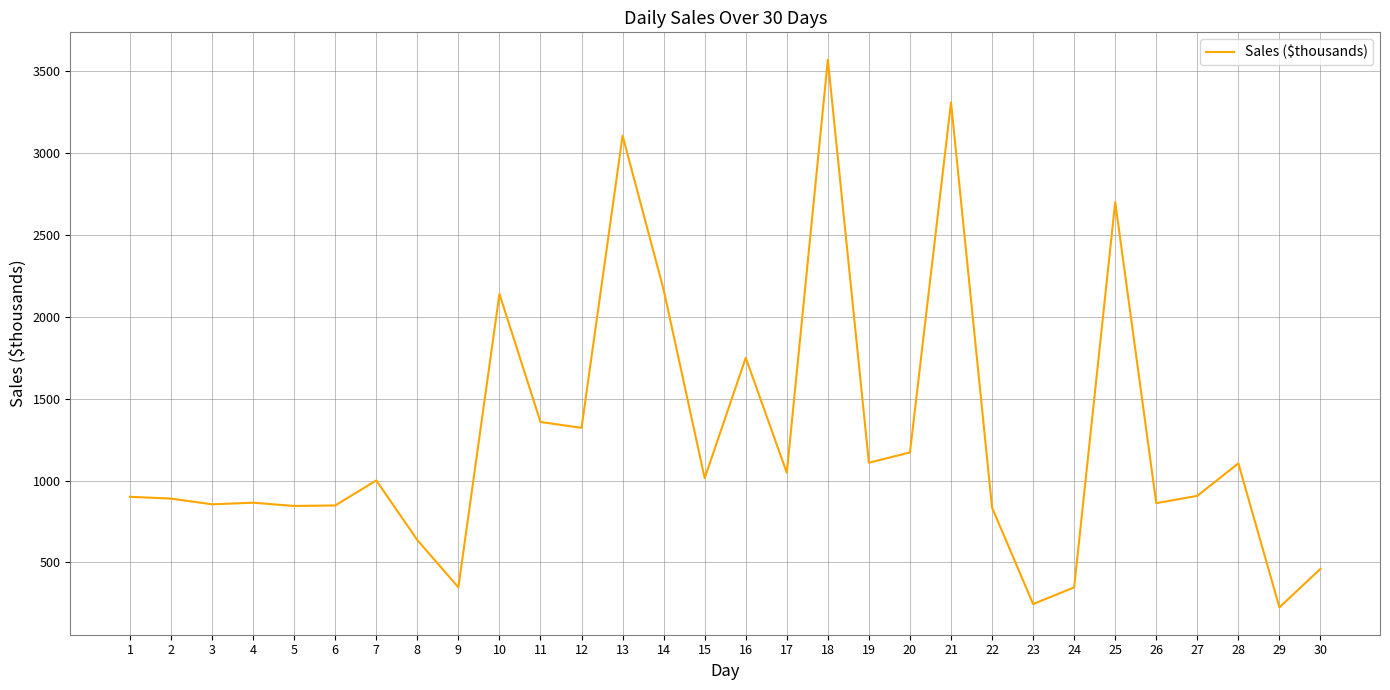

Between 9 and 14, which is larger?

14